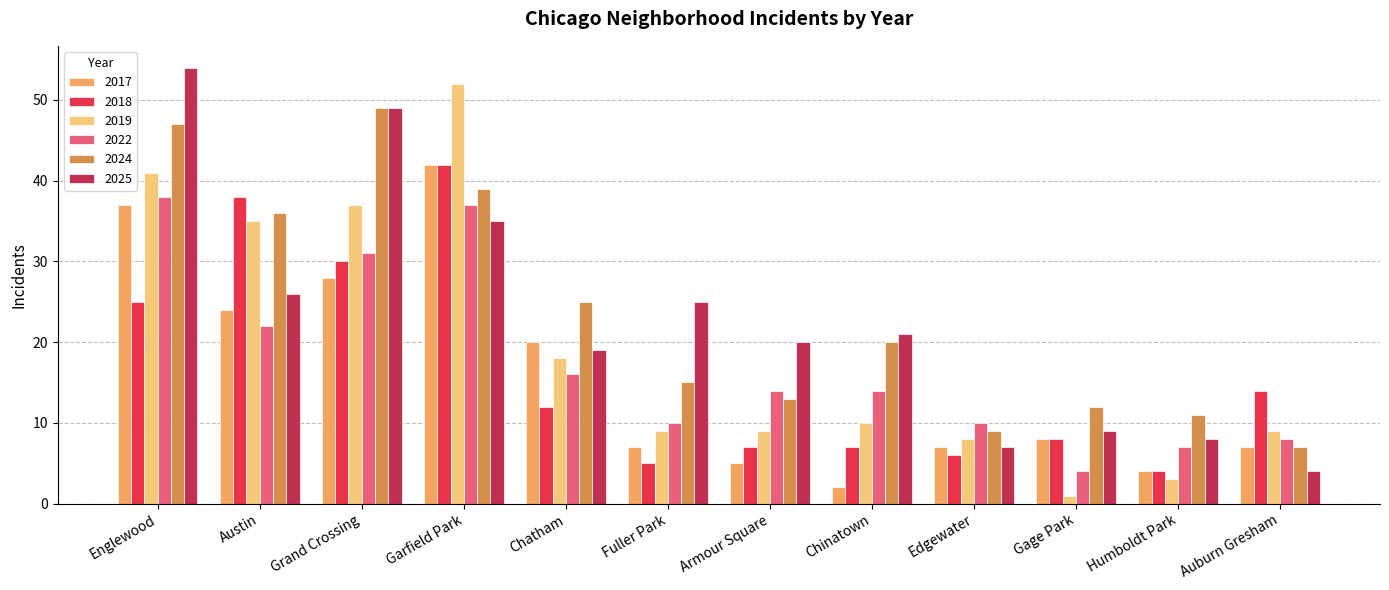

At which category is the sum across all series the highest?

Garfield Park